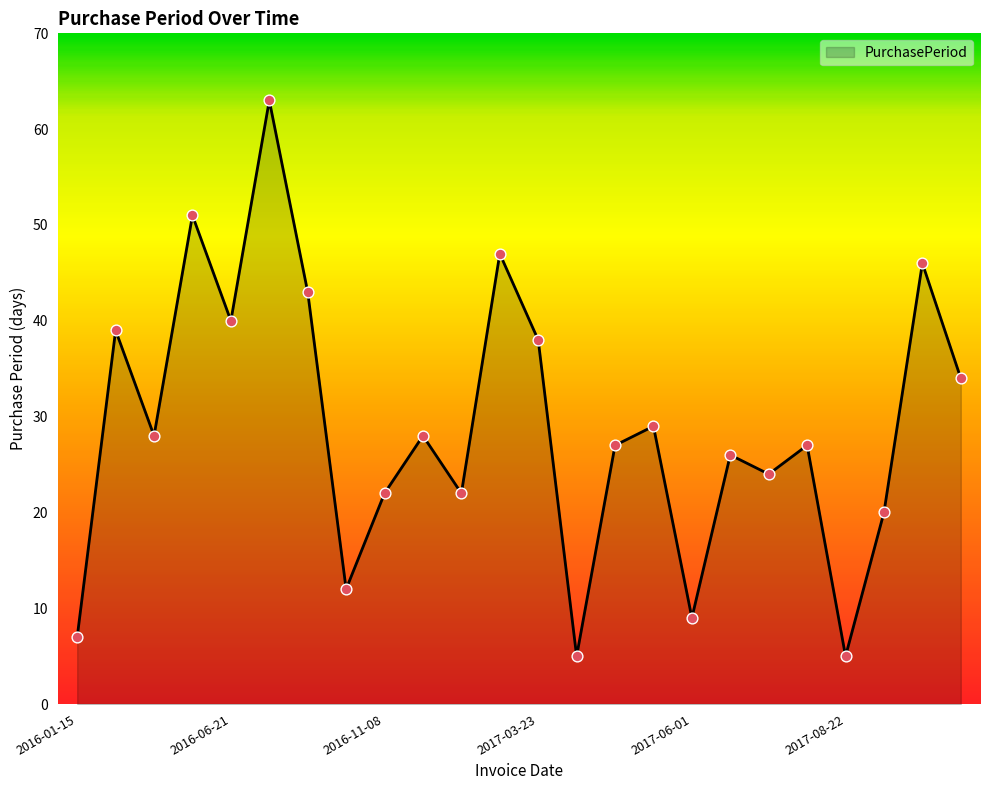

What is the minimum value shown in the chart?

5